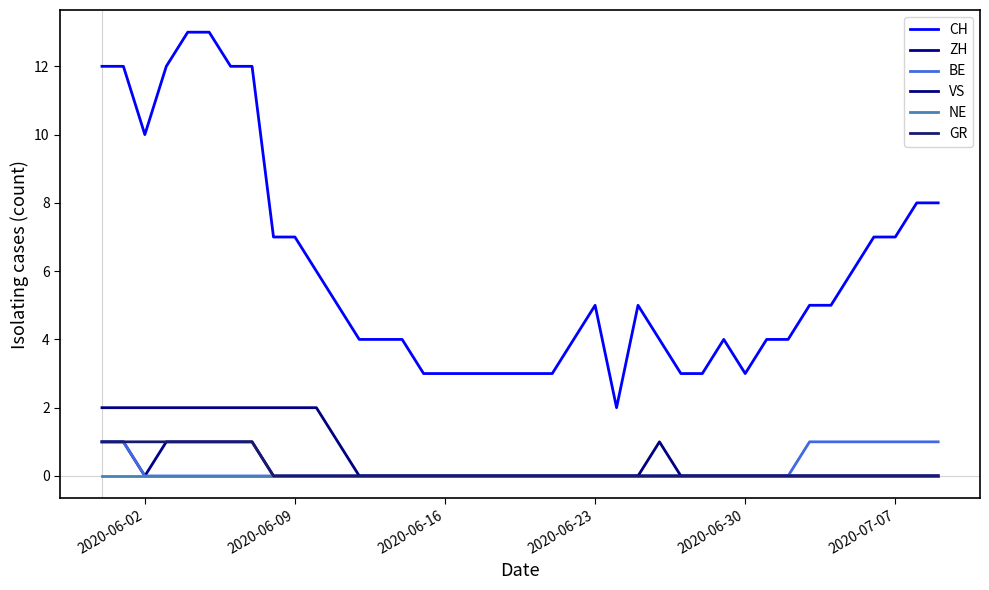

Where is NE nearest to the value 0?

2020-06-02